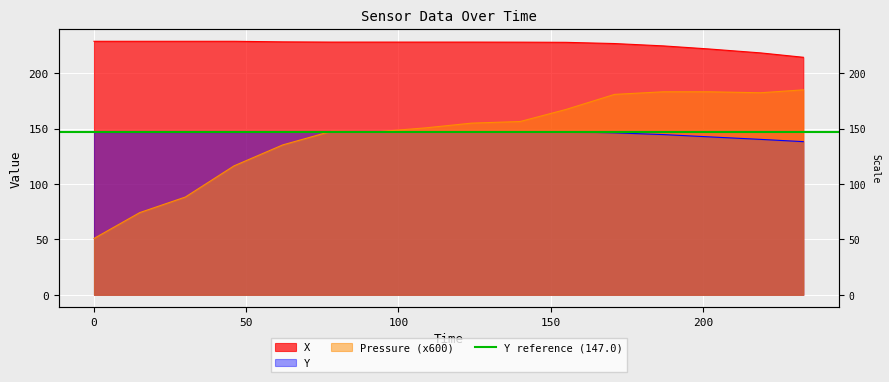

How many interior local peaks does the Pressure series have?

1